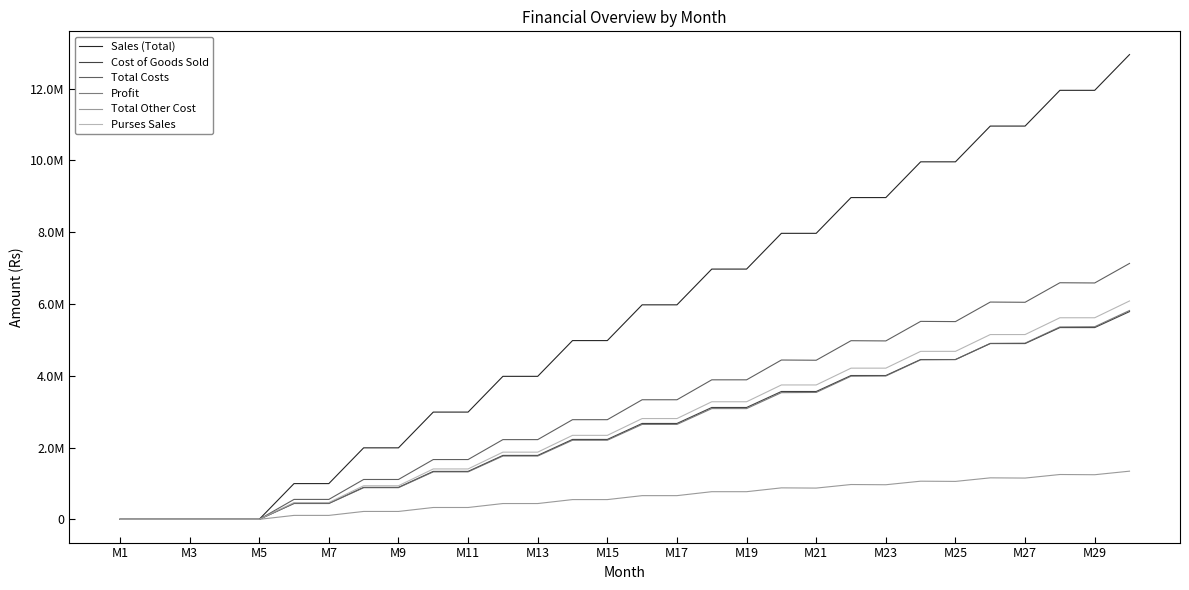

Is this an area chart (filled region under the line)?

No